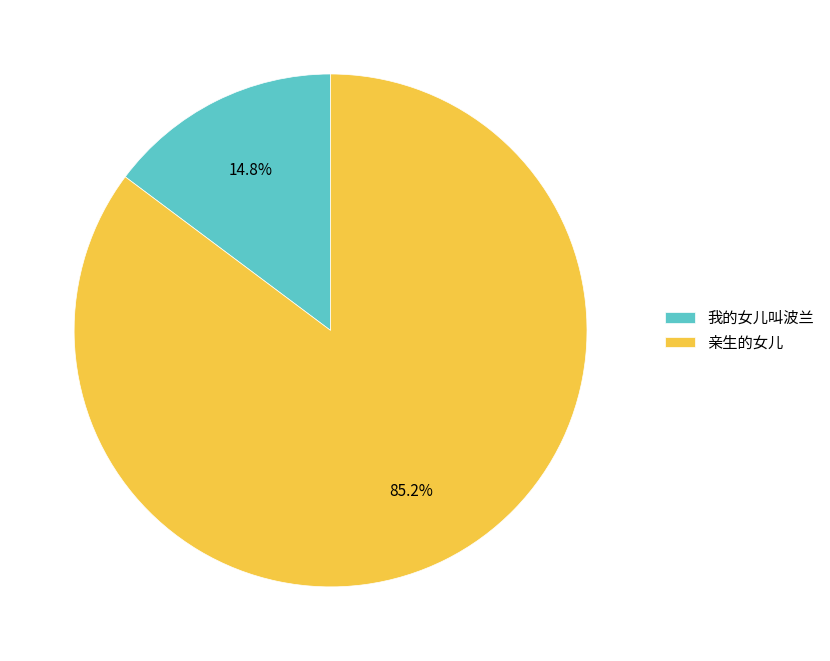

The 亲生的女儿 slice represents 85% of the pie. True or false?

True